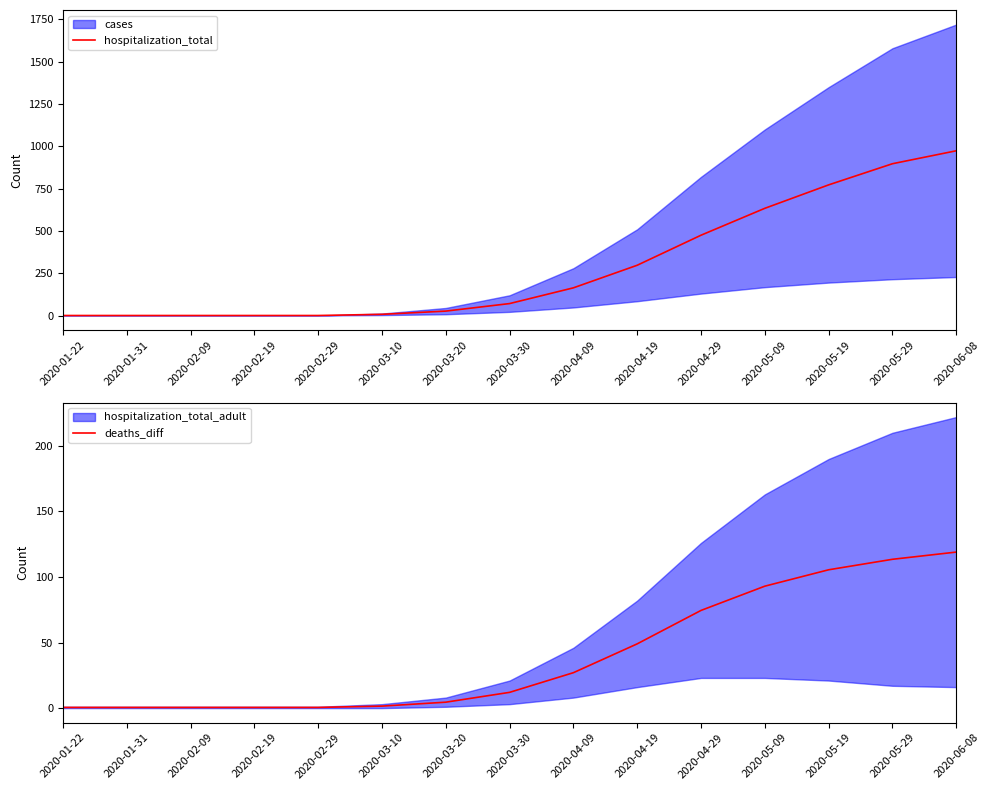

What value does the deaths_diff series have at 2020-04-29?

74.5